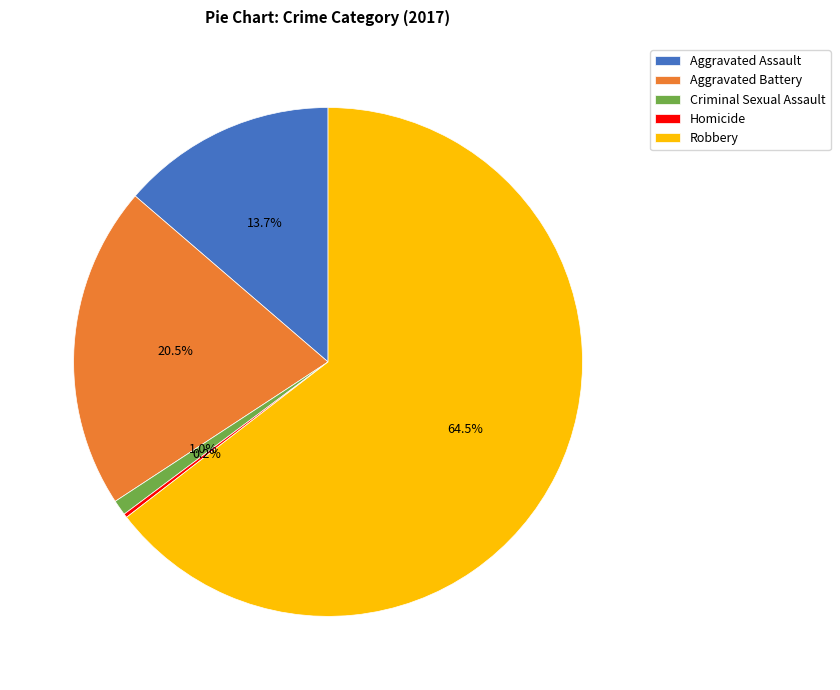

Which category accounts for the majority?

Robbery